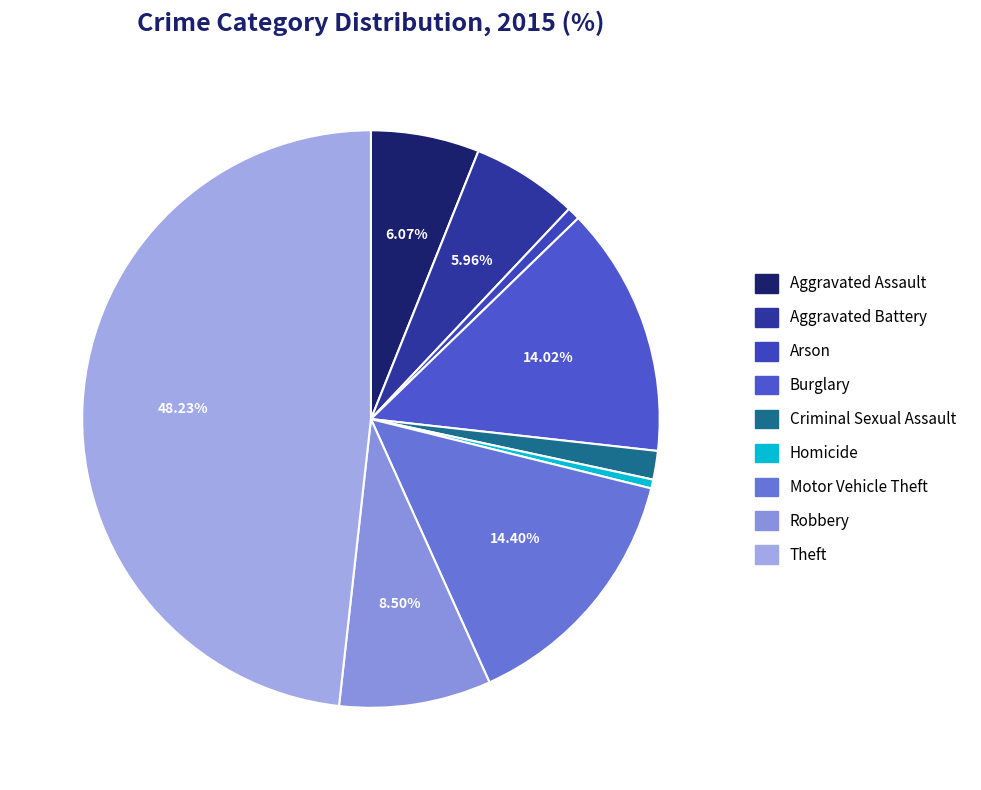

What is the ratio of the value at Burglary to the value at Aggravated Battery?

2.4